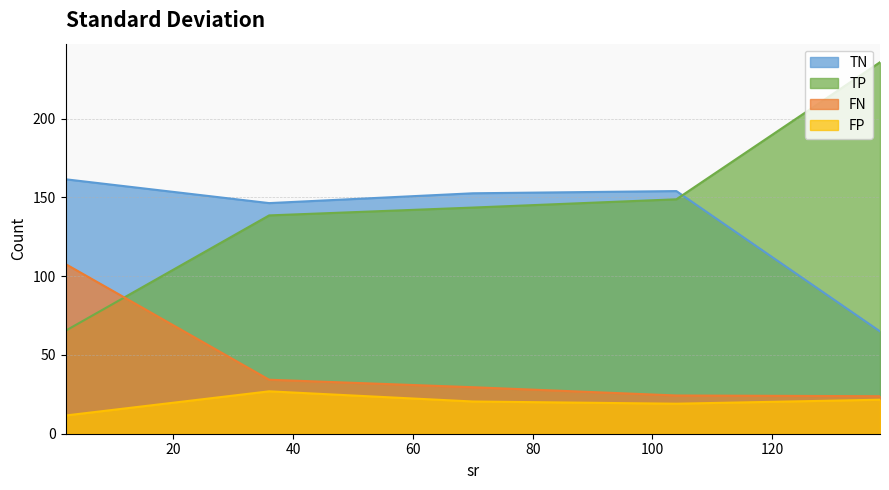

Which series has the largest total across all categories?

TP